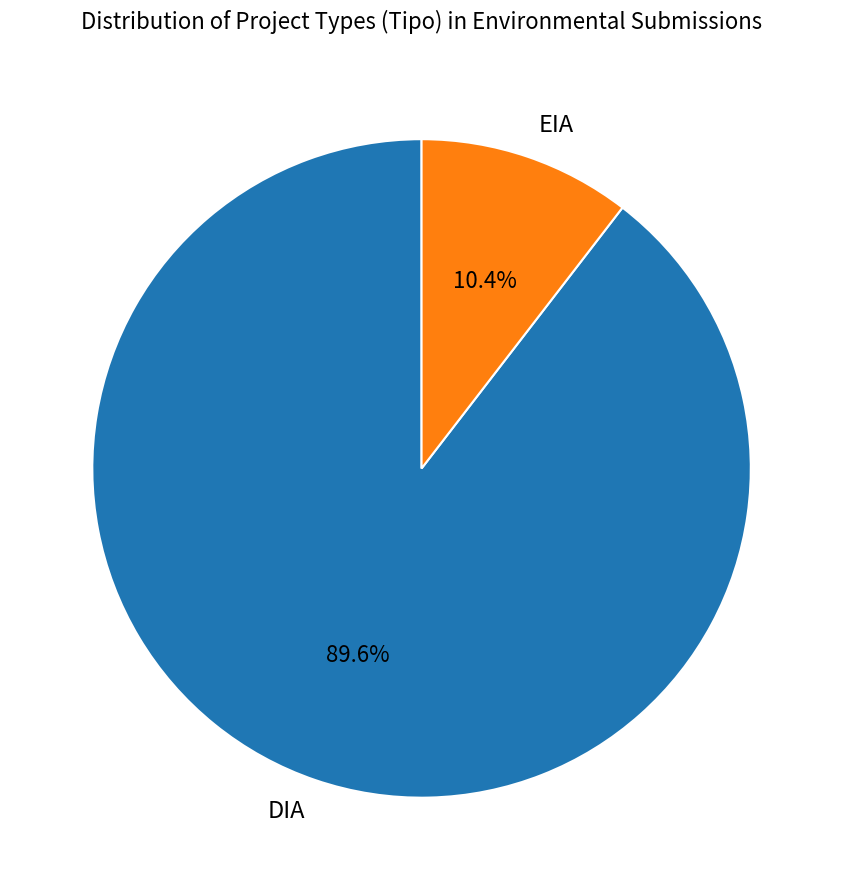

Which slice represents more than half of the pie?

DIA